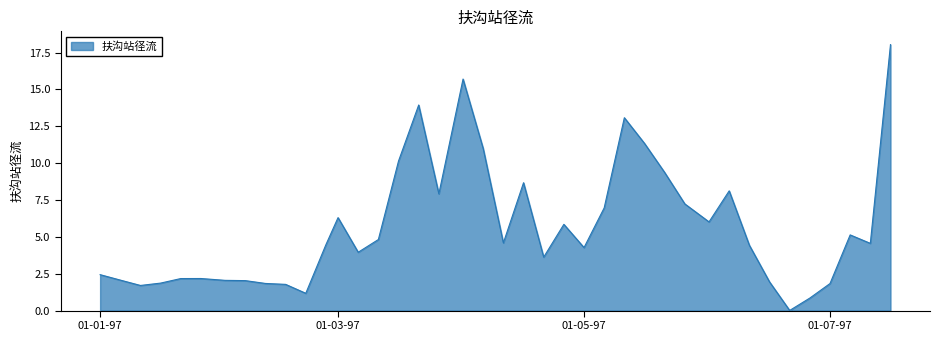

What is the difference between the maximum and minimum values?

18.0